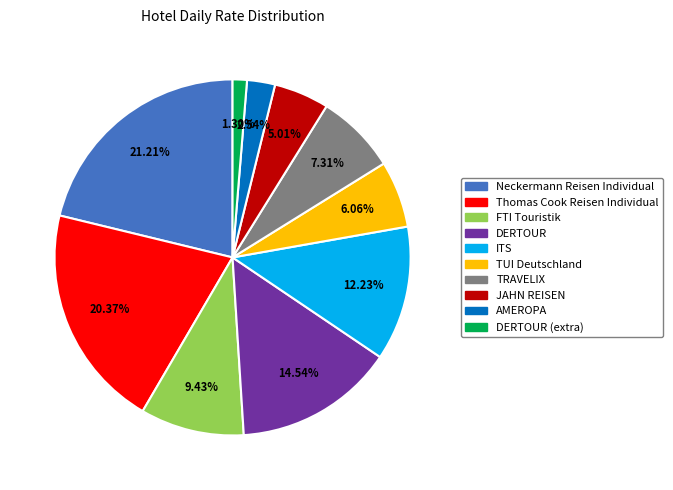

How many slices are in this pie chart?

10